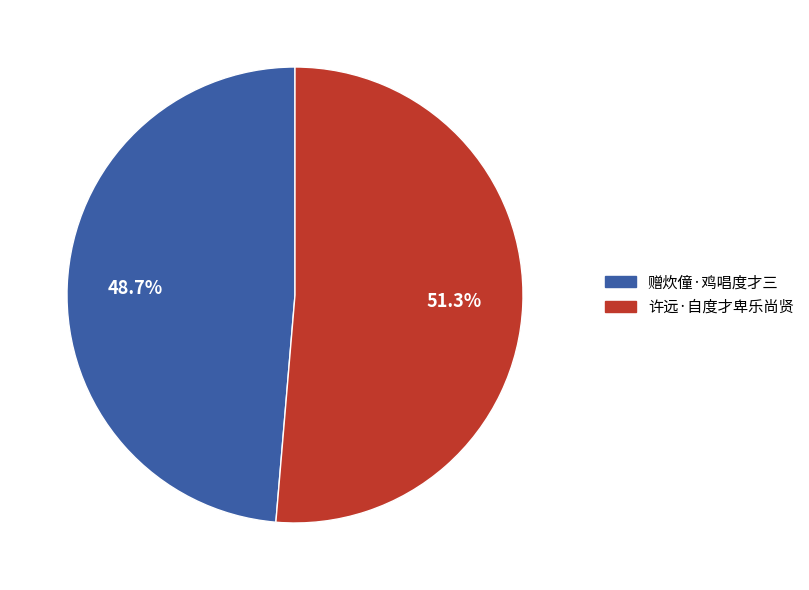

To the nearest percent, what percentage of the pie is 赠炊僮·鸡唱度才三?

49%